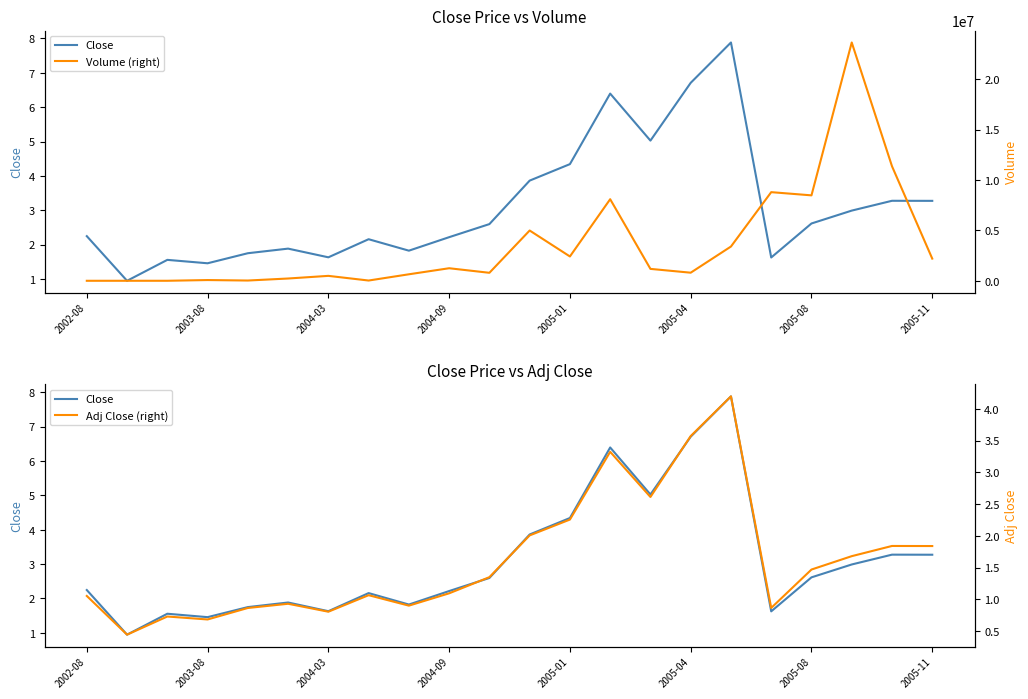

In Volume (right), how many points are lower than both neighbors (excluding endpoints)?

6